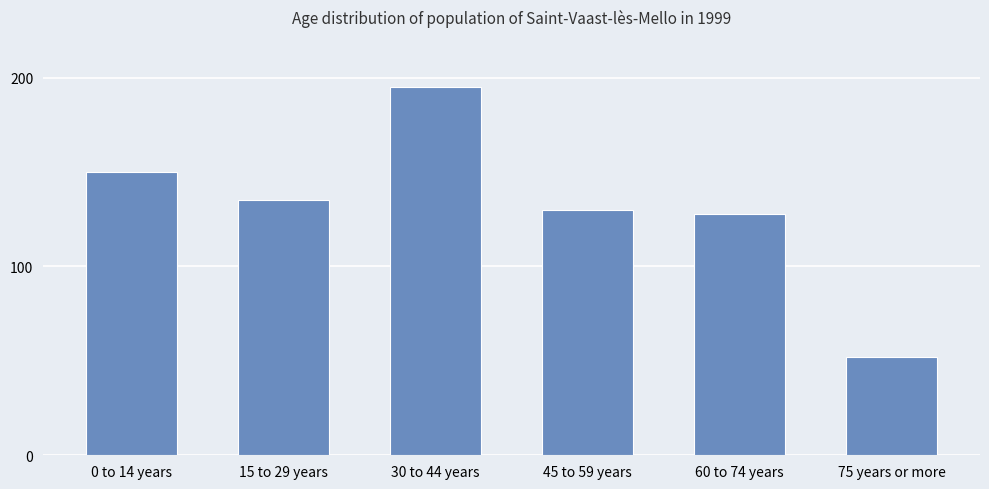

Between 60 to 74 years and 45 to 59 years, which is larger?

45 to 59 years